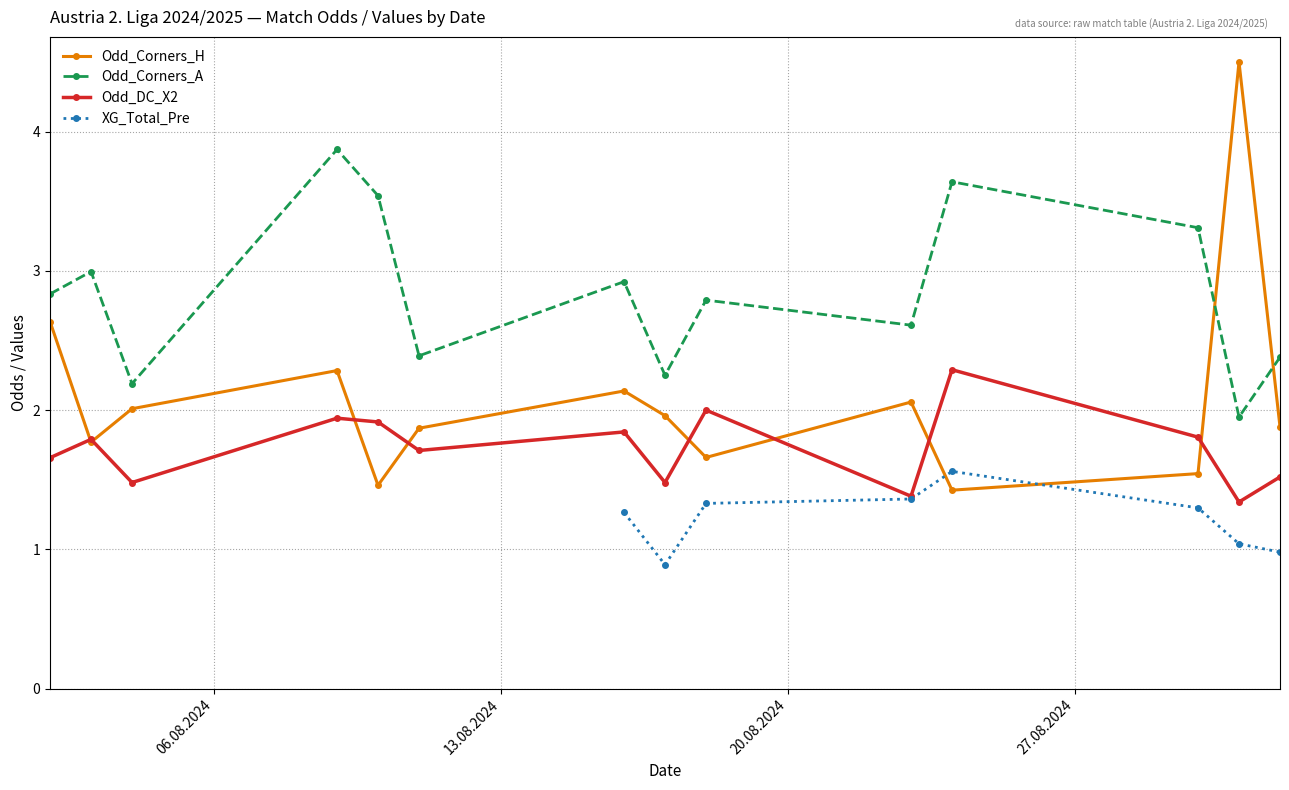

How many series are shown in this chart?

4